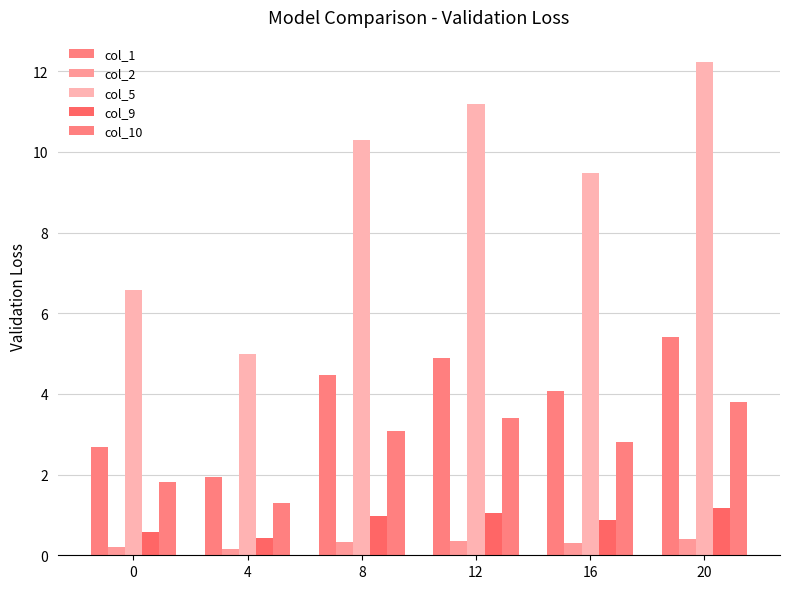

Reading left to right, what are all the values shown in this chart?

col_1: 2.7	1.9	4.5	4.9	4.1	5.4
col_2: 0.2	0.2	0.3	0.4	0.3	0.4
col_5: 6.6	5.0	10.3	11.2	9.5	12.2
col_9: 0.6	0.4	1.0	1.1	0.9	1.2
col_10: 1.8	1.3	3.1	3.4	2.8	3.8